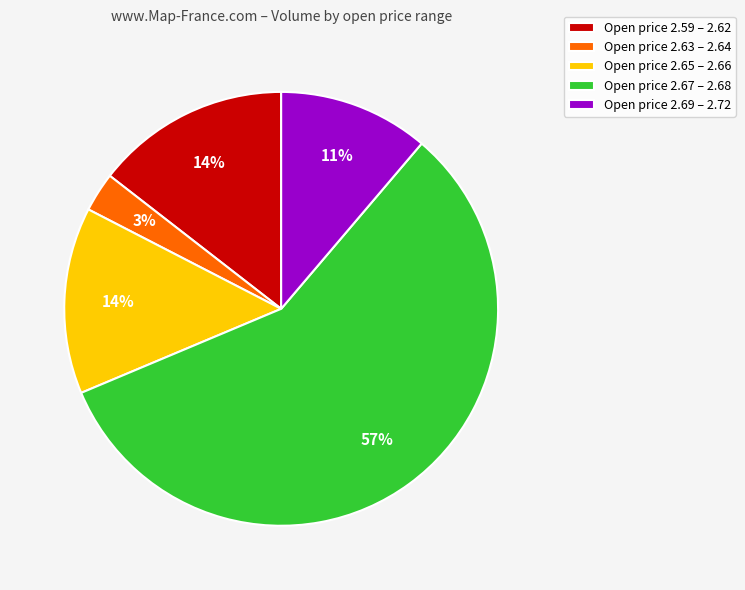

The Open price 2.65 – 2.66 slice represents 14% of the pie. True or false?

True